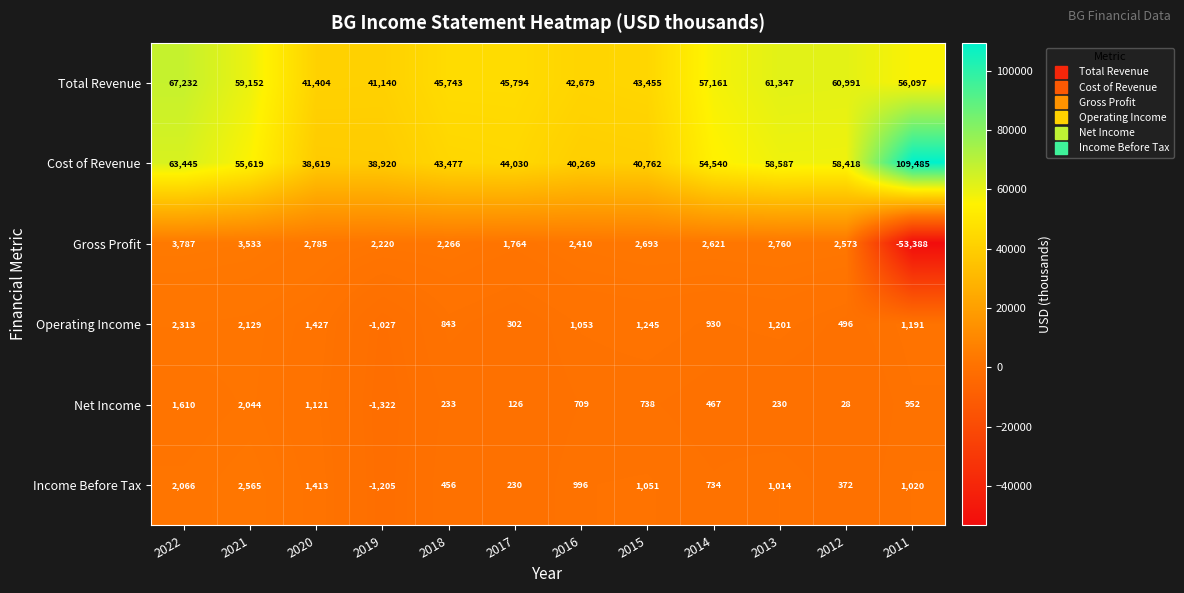

How many negative values does the Operating Income series have?

1